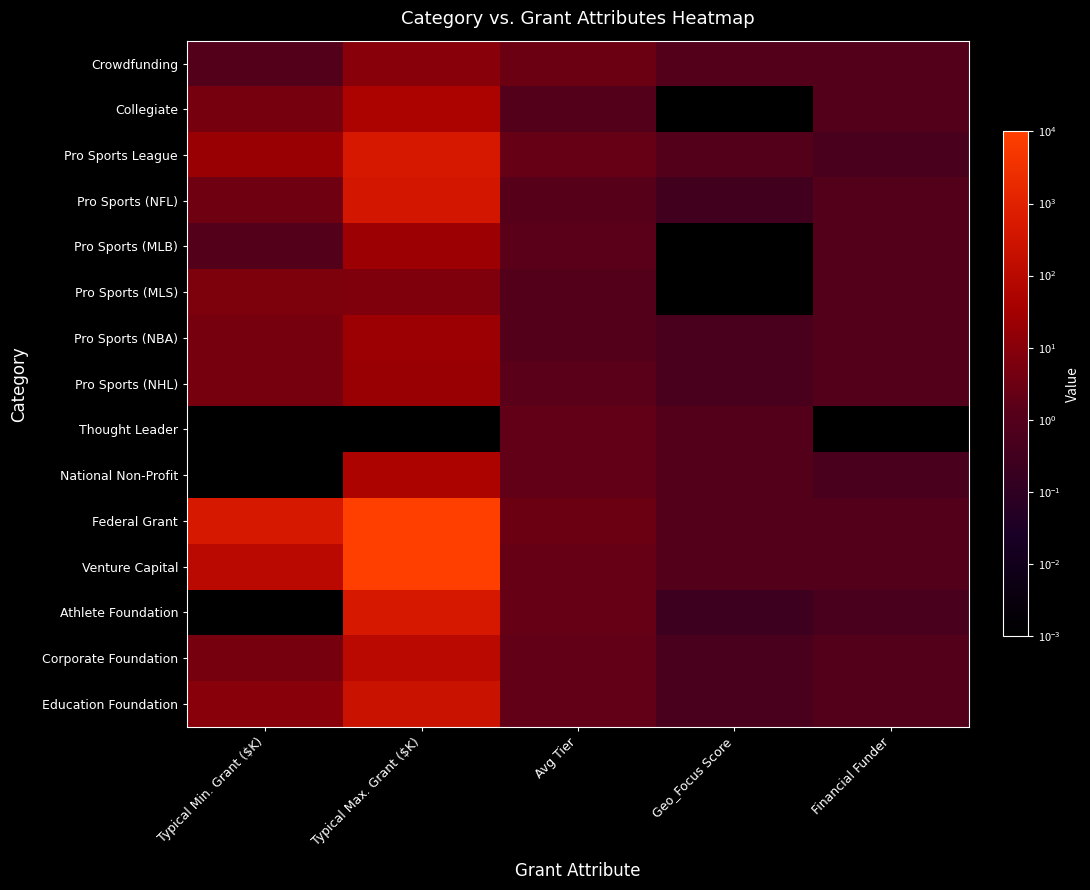

Which series has the largest total across all categories?

Federal Grant